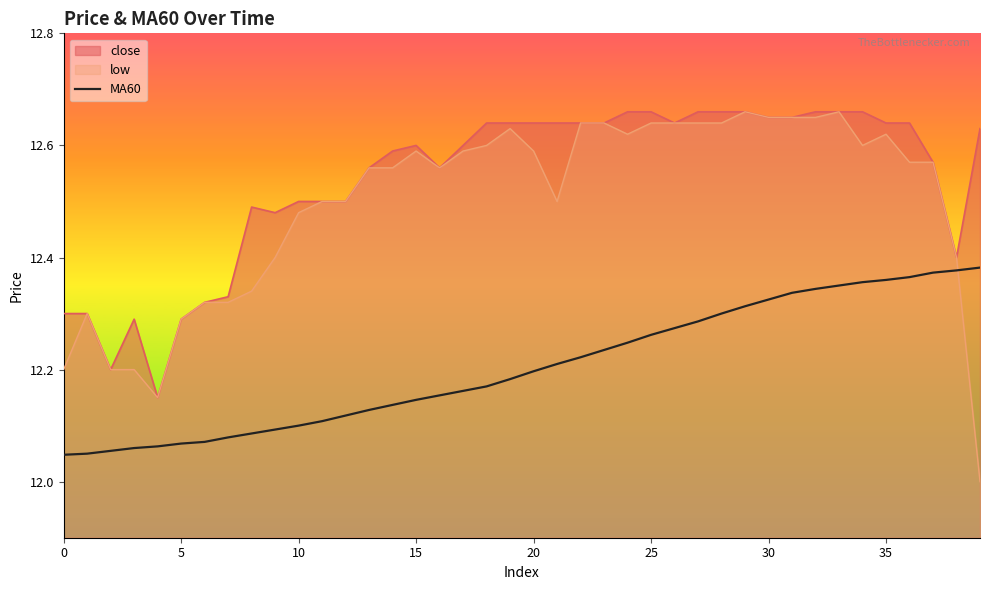

What is the change in value from 19 to 29?

+0.1